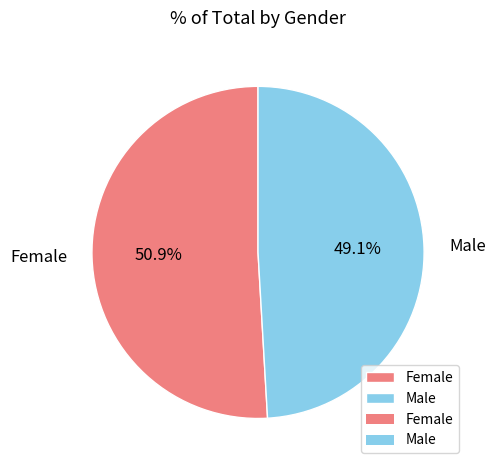

What portion of the pie excludes Female?

49.1%